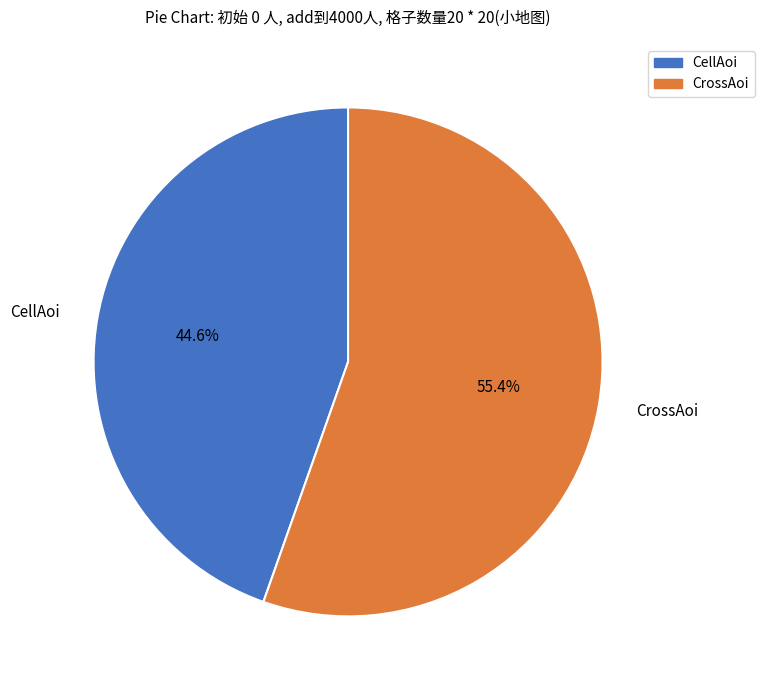

Is it true that CellAoi is 37% of the pie?

False